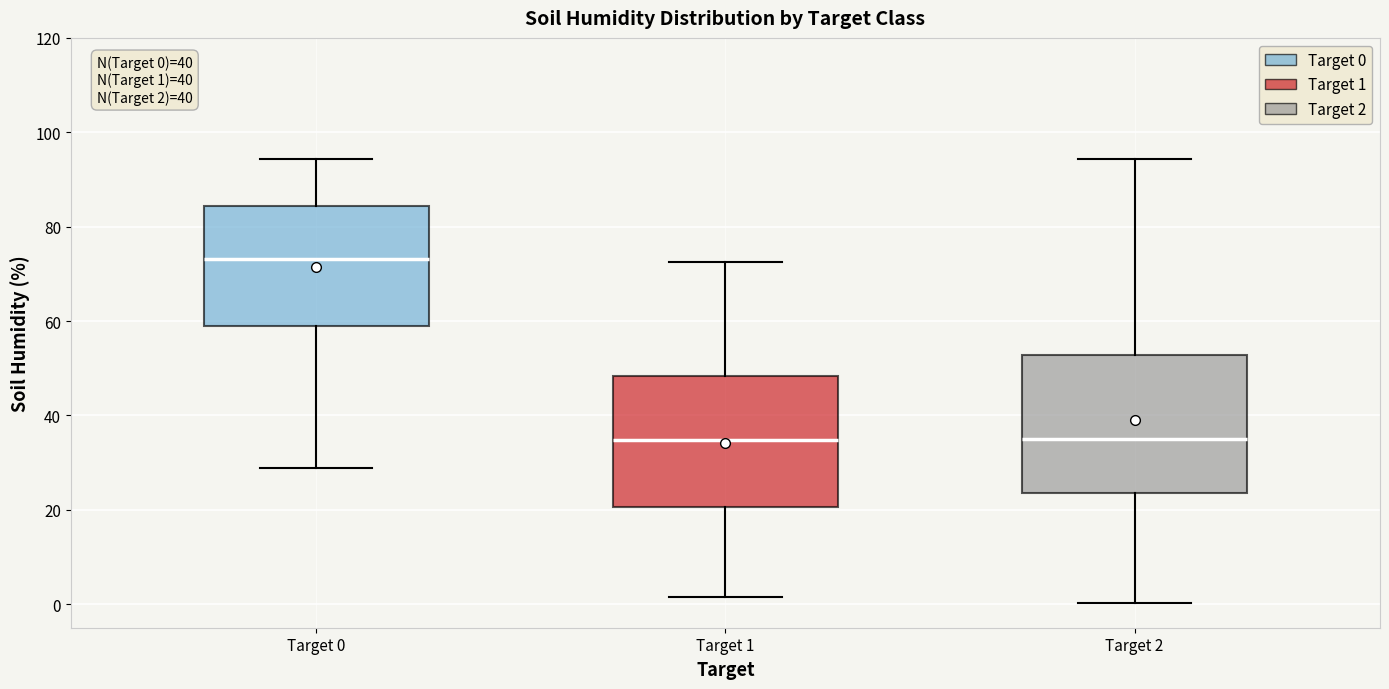

Which box's median line is the highest?

Target 0